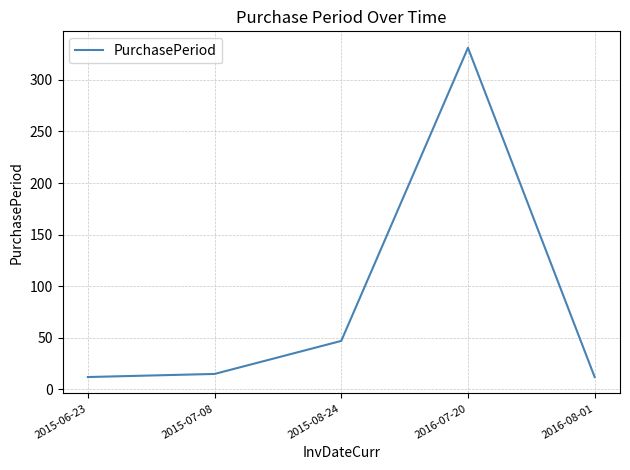

The chart shows a value of 47 at 2015-08-24. True or false?

True